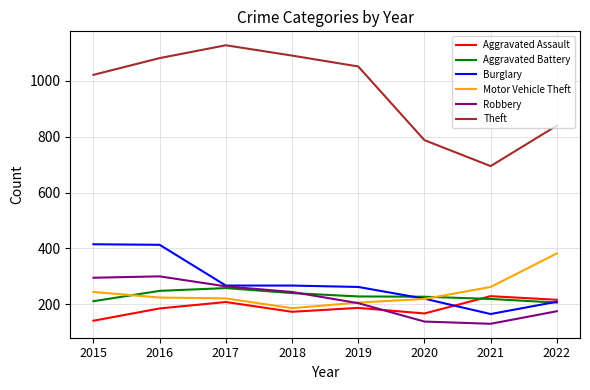

At which label does Burglary first exceed 267?

2015